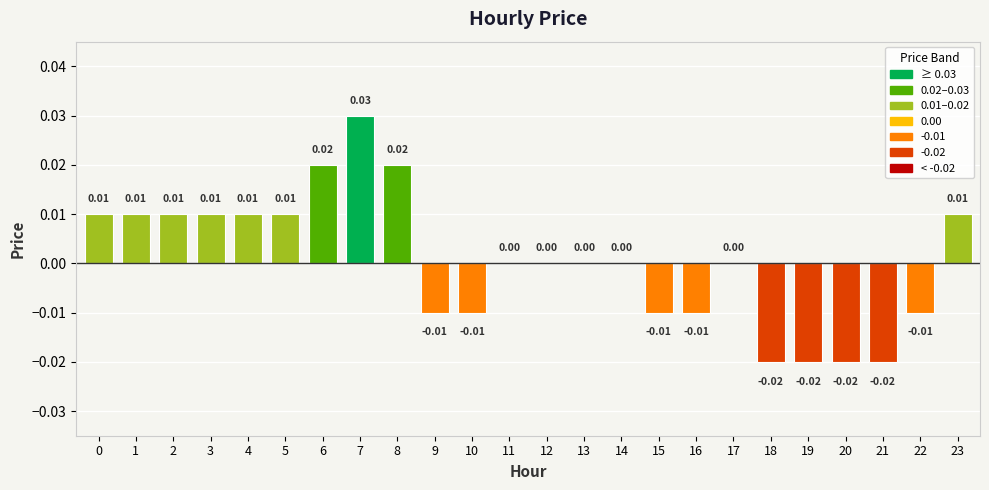

Between 11 and 15, which is larger?

11